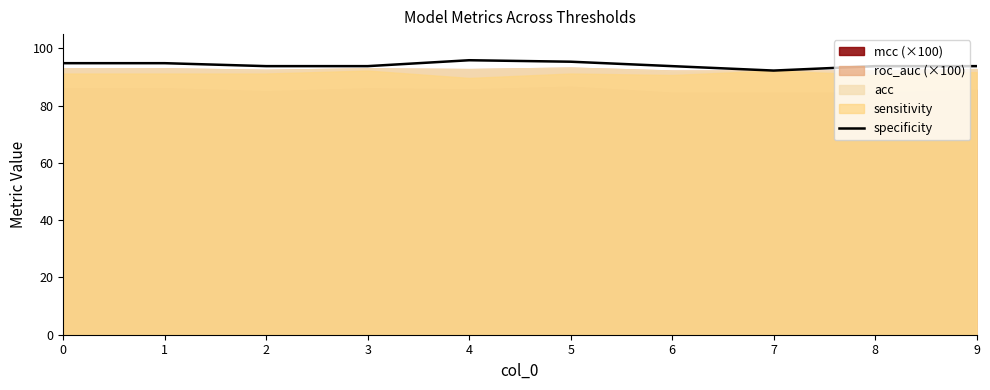

Is it true that the value at 9 is 126.8?

False